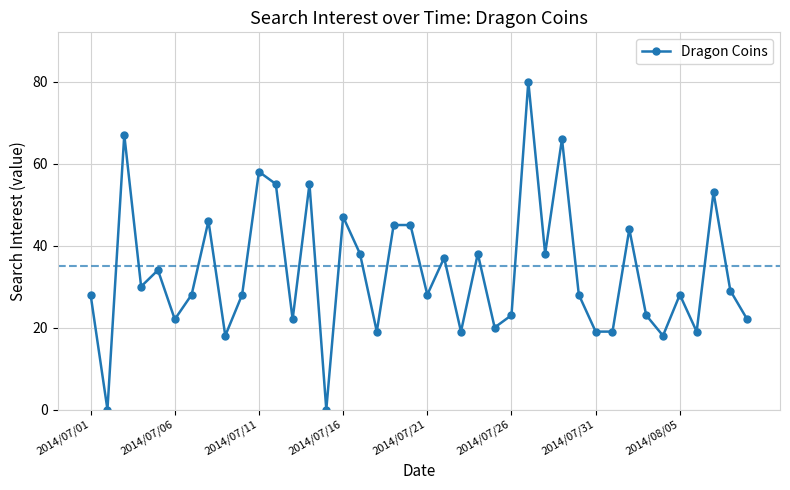

True or false: the data has more than 2 interior local peaks.

True